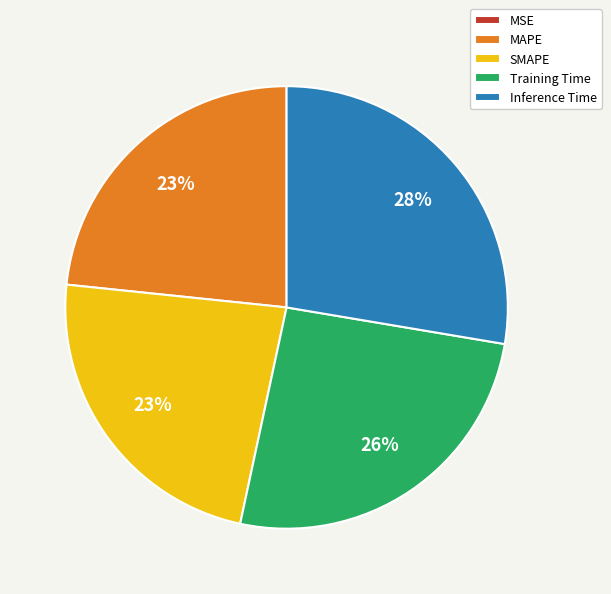

Between Inference Time and SMAPE, which is larger?

Inference Time